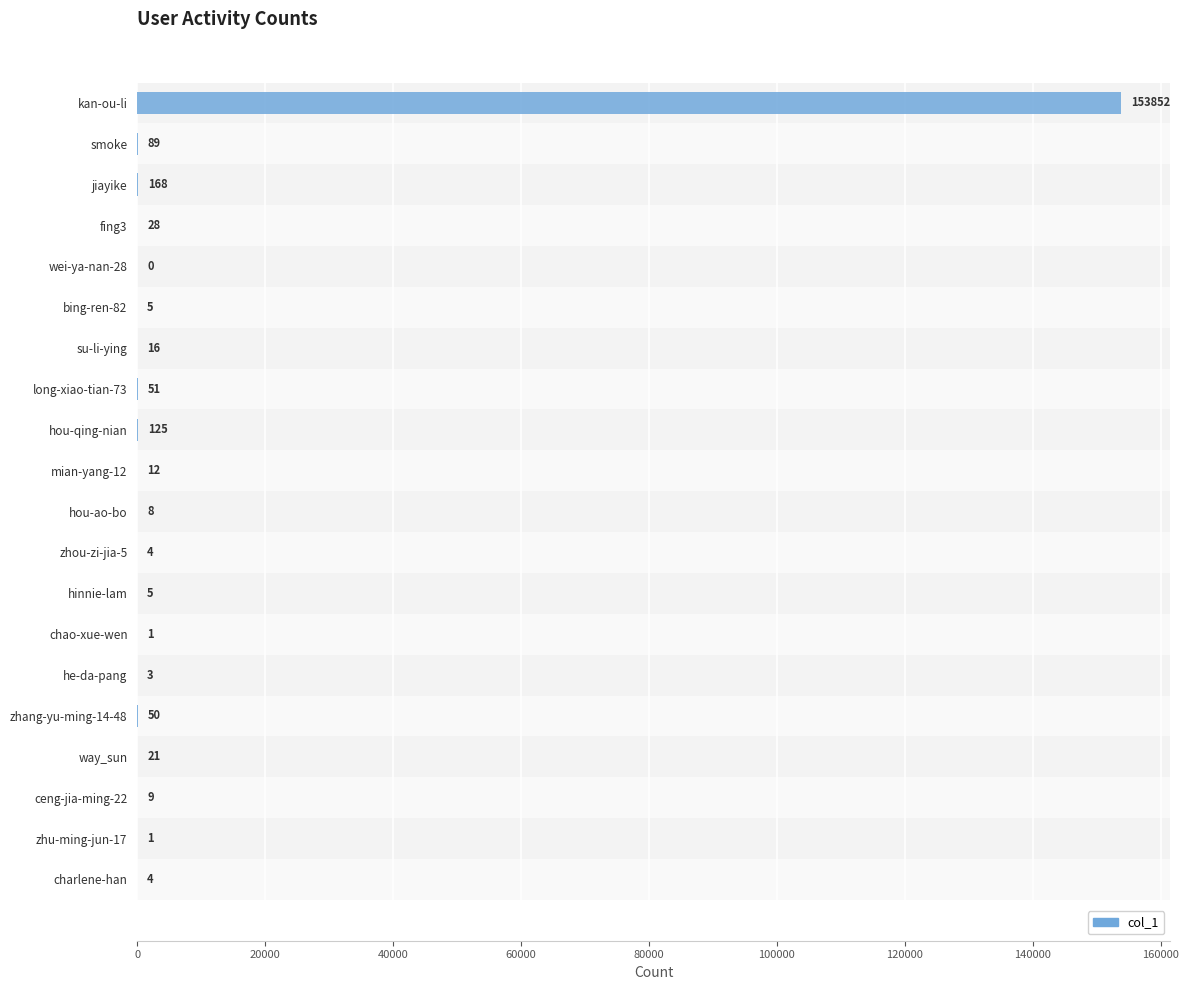

How many positive values are there?

19